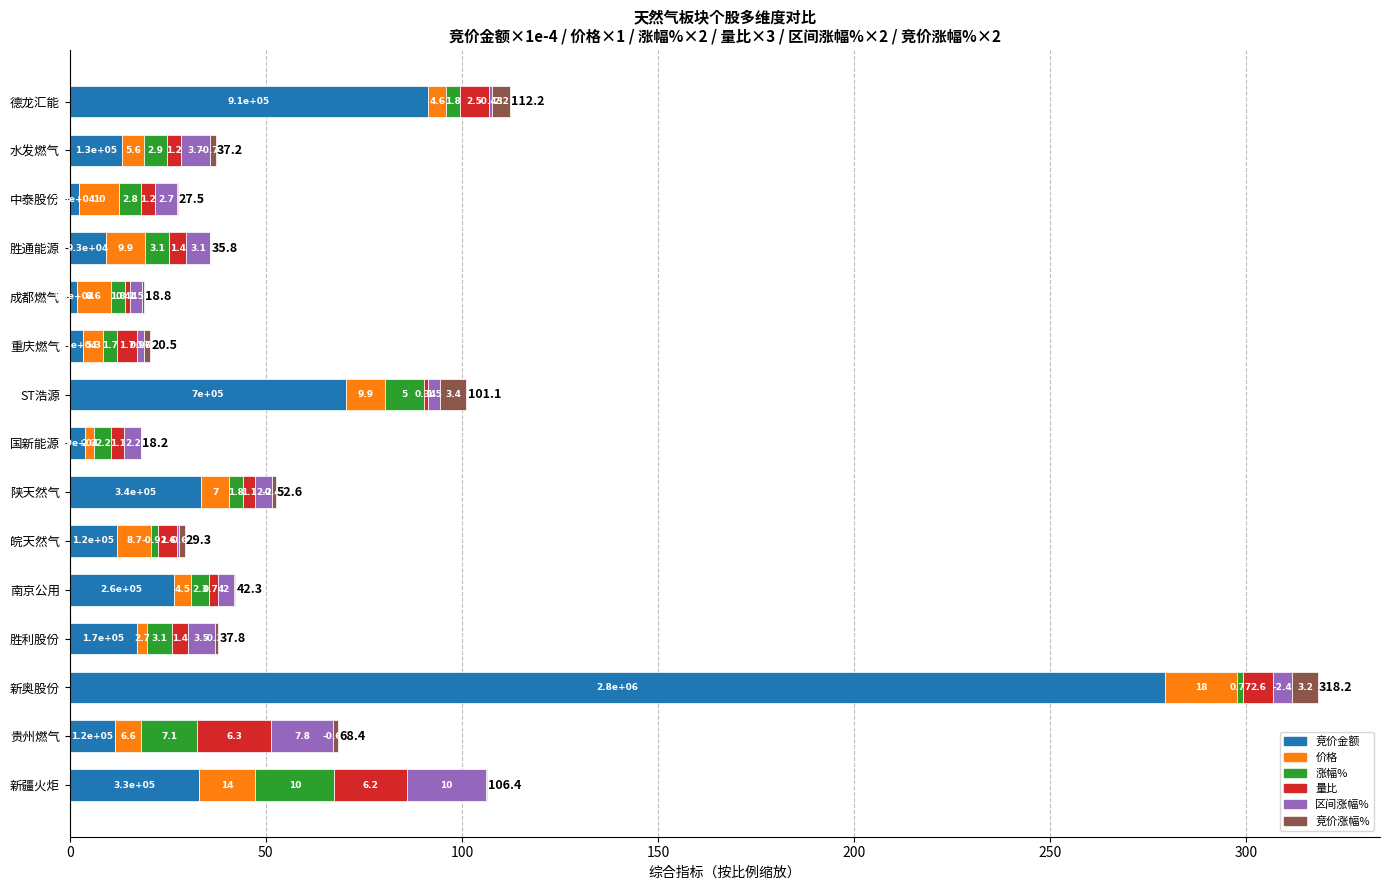

What are all the series names shown in the legend?

竞价金额, 价格, 涨幅%, 量比, 区间涨幅%, 竞价涨幅%